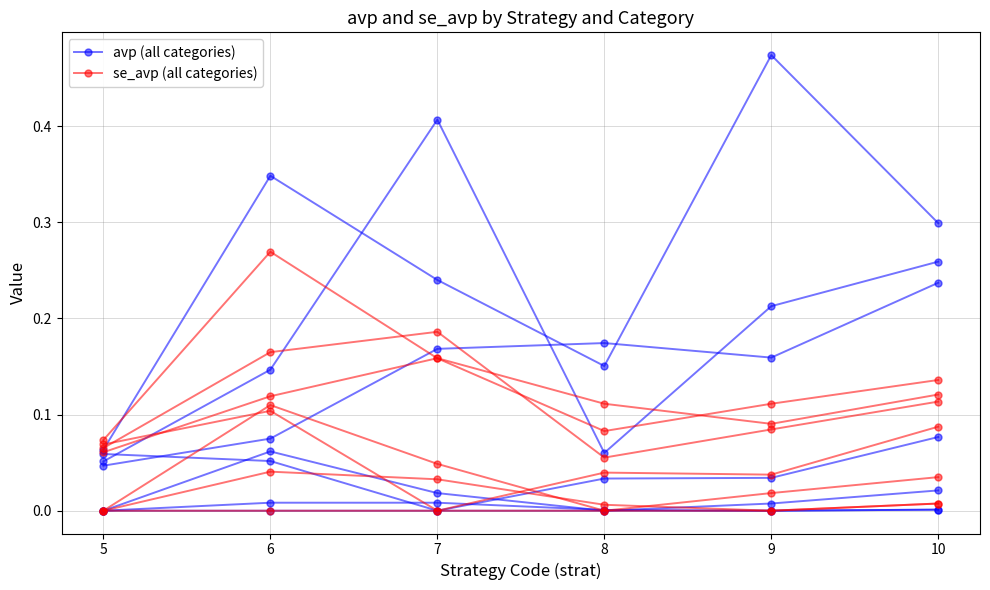

At 8, list the series in order from largest to smallest.

avp (all categories), se_avp (all categories)